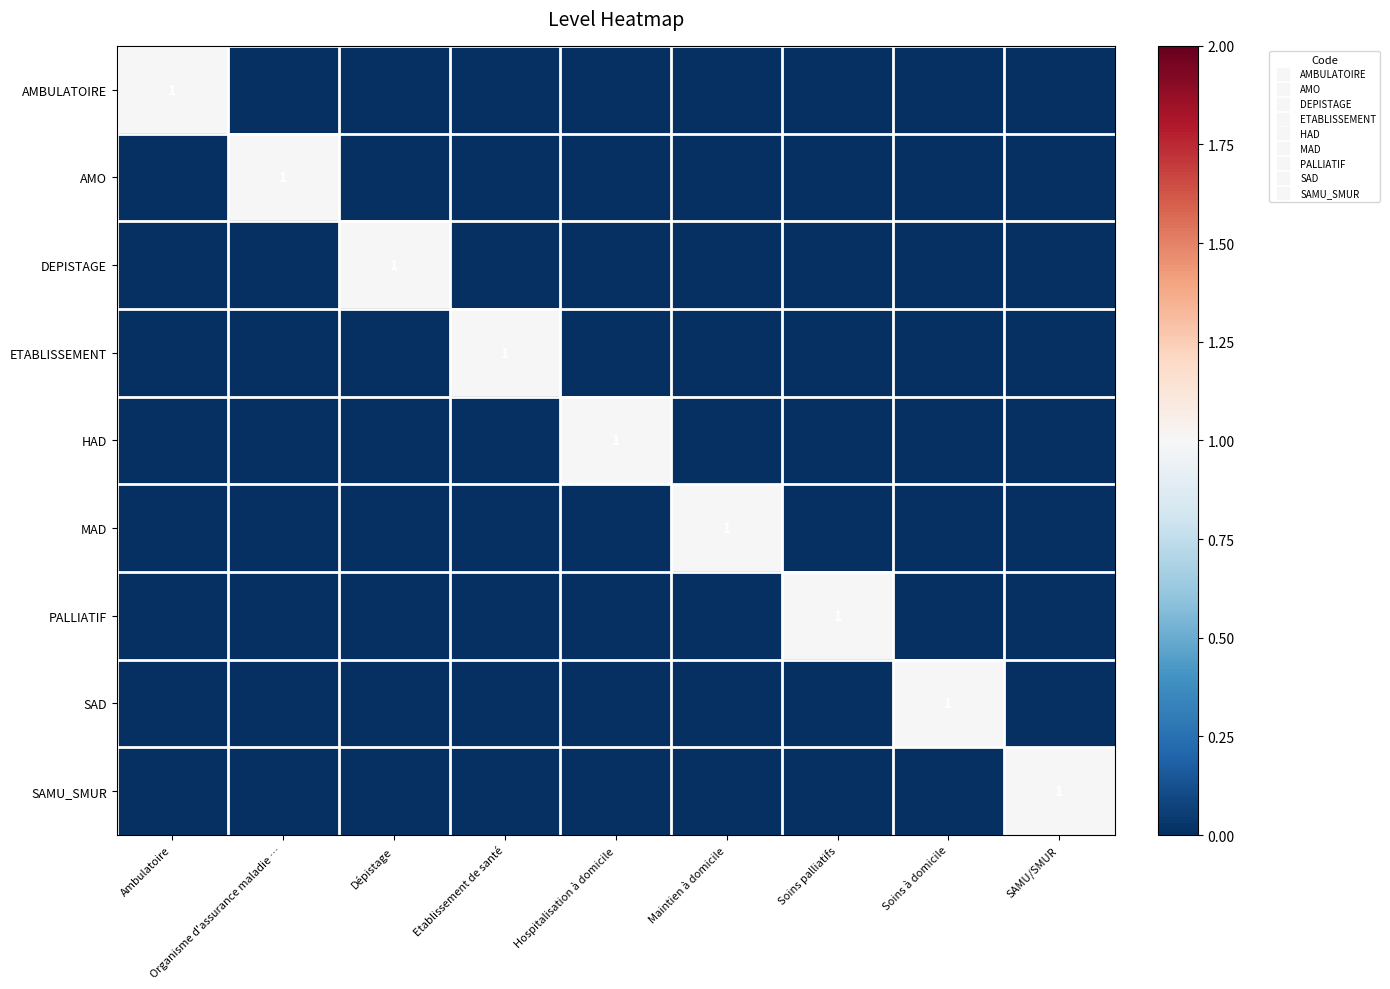

At how many categories does at least one series exceed 0?

9